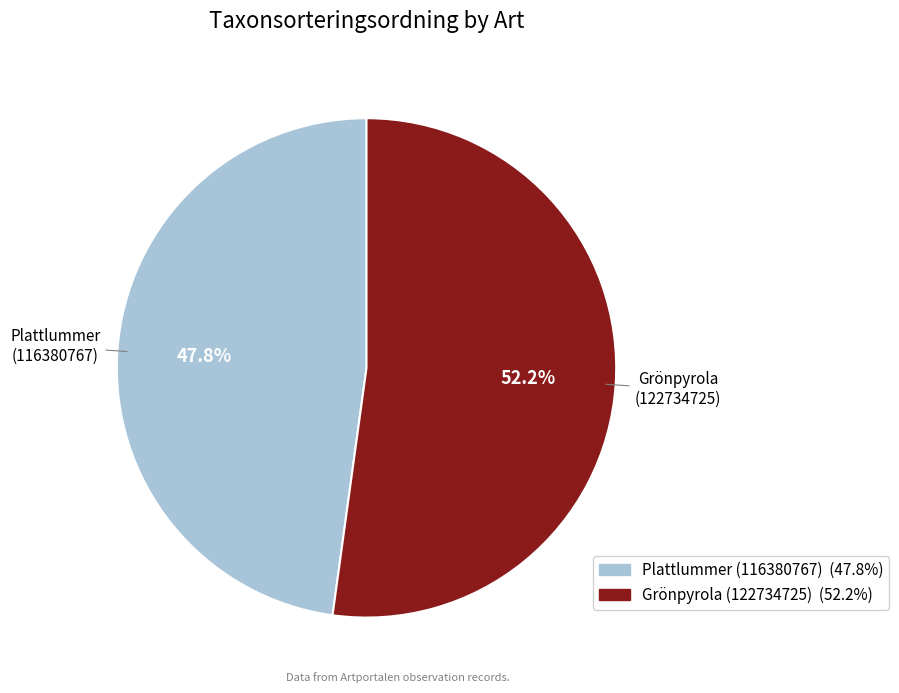

To the nearest percent, what is the average slice percentage?

50%